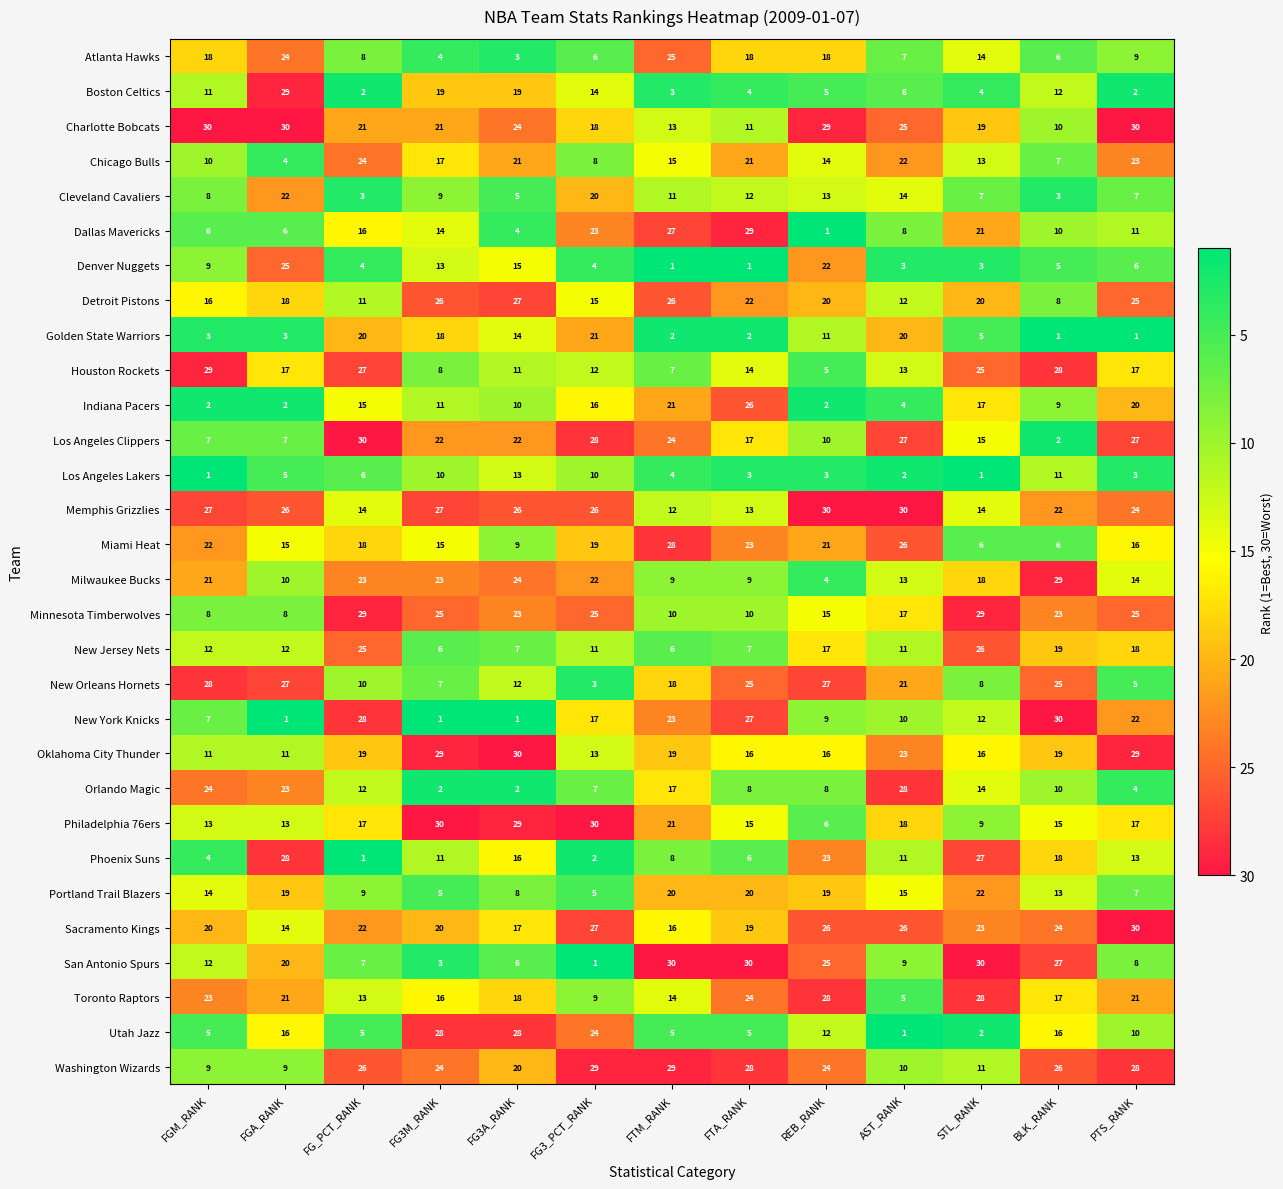

Is it true that Atlanta Hawks equals 25 at FTM_RANK?

True